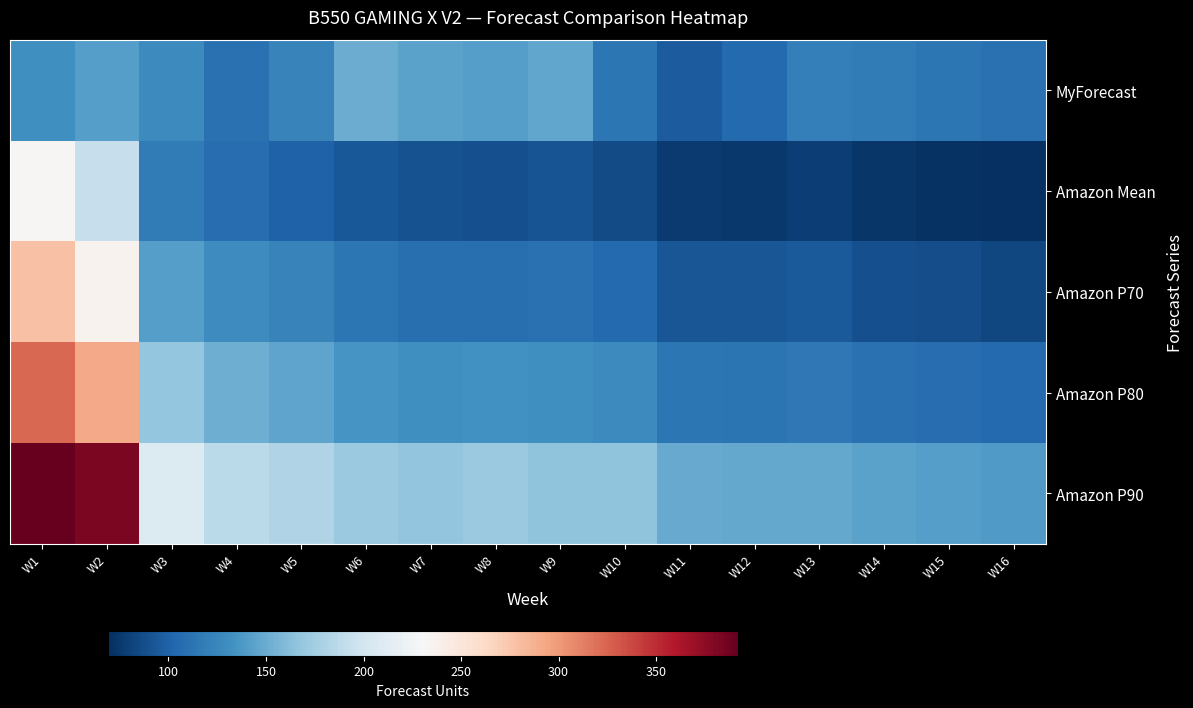

At which category is the sum across all series the highest?

W1